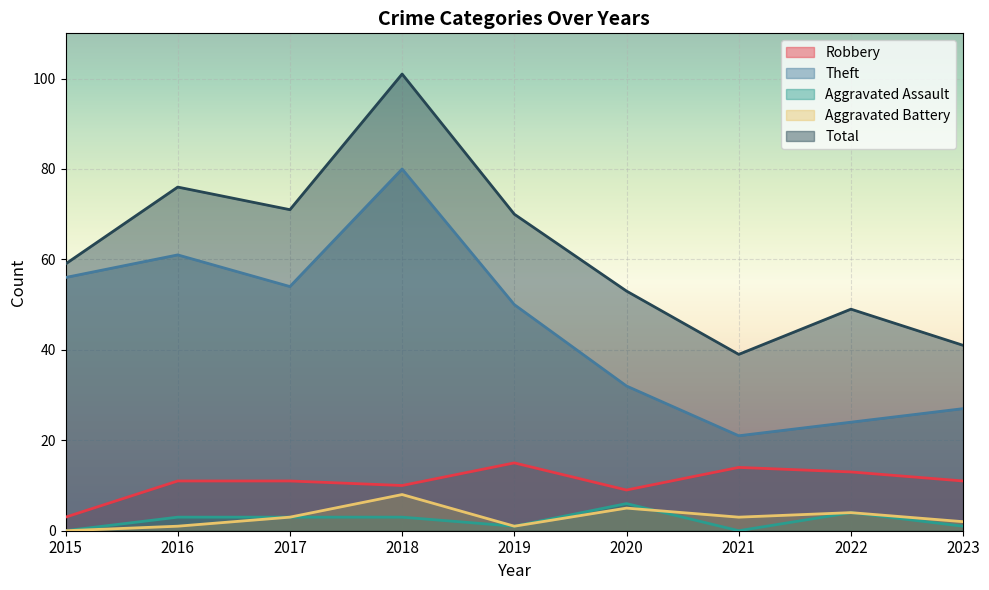

Rank the series by their maximum value, from highest to lowest.

Total, Theft, Robbery, Aggravated Battery, Aggravated Assault